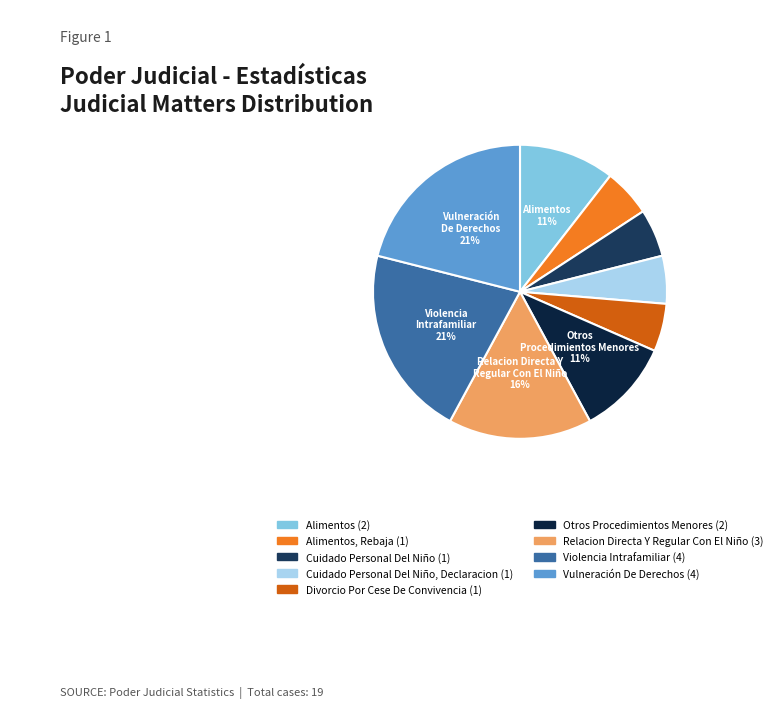

Does any single category account for the majority?

No